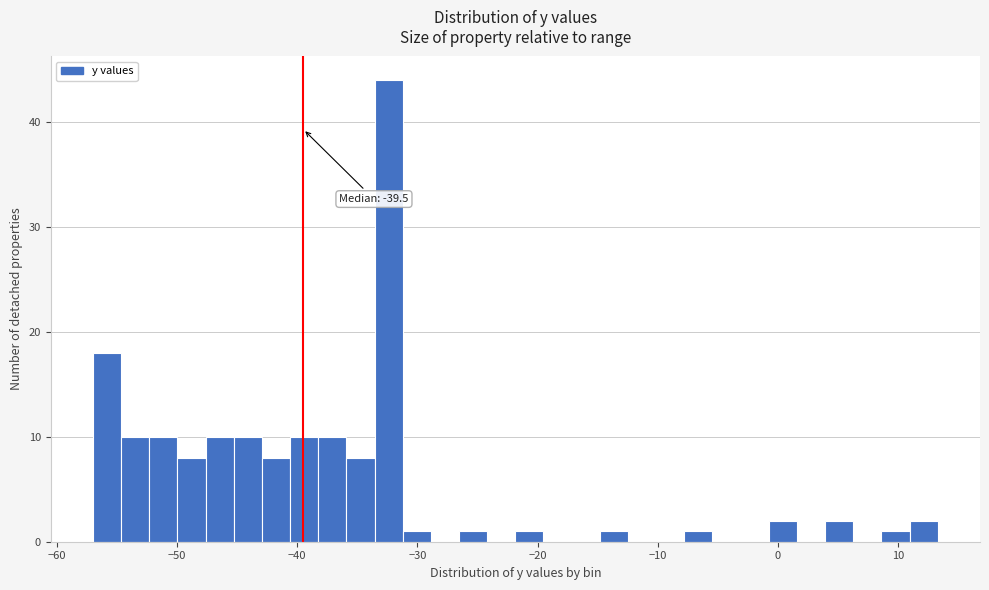

Read against the x-axis, roughly where is the centre of the tallest bar?

-32